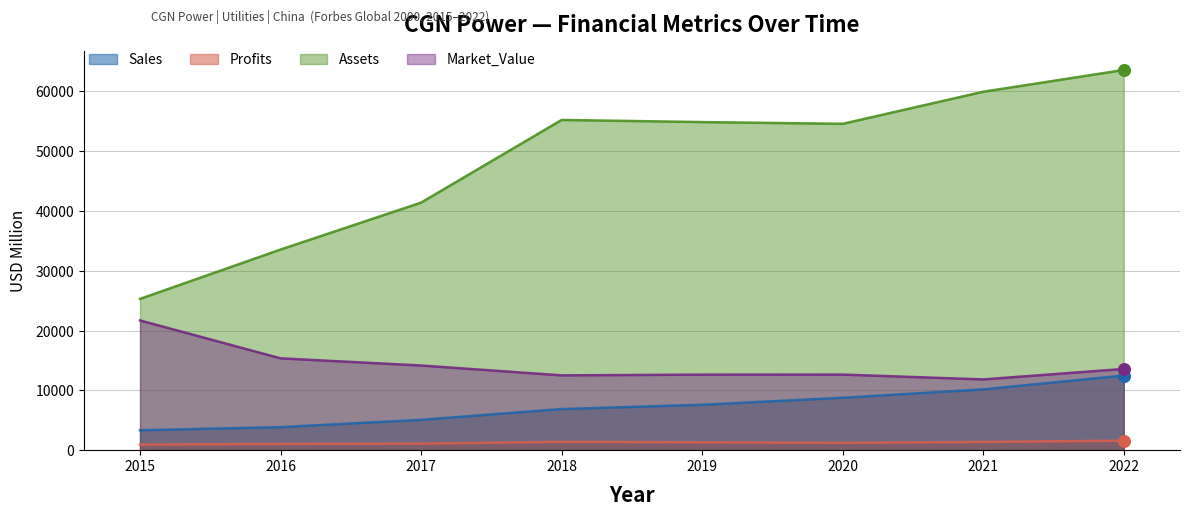

Which series has the widest spread of Y values?

Assets